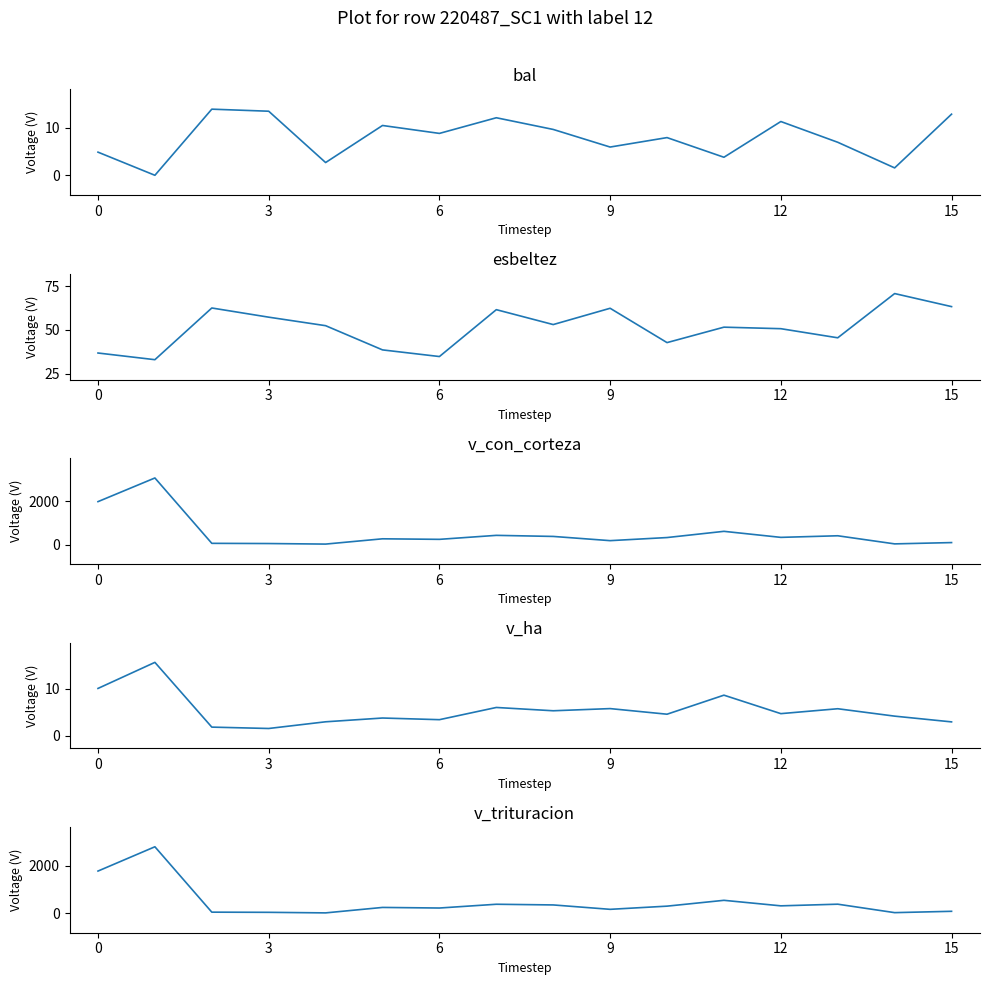

The esbeltez series shows 53.0 at 8. True or false?

True